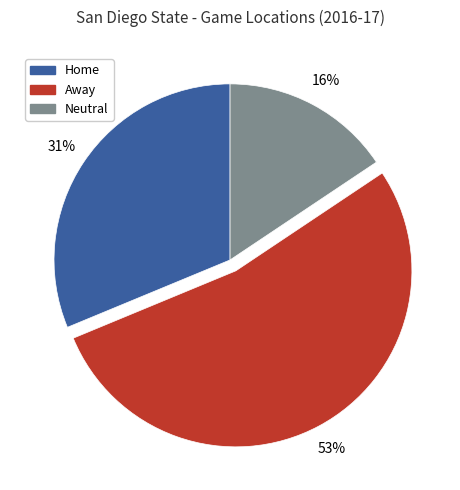

Count the number of slices in the pie.

3